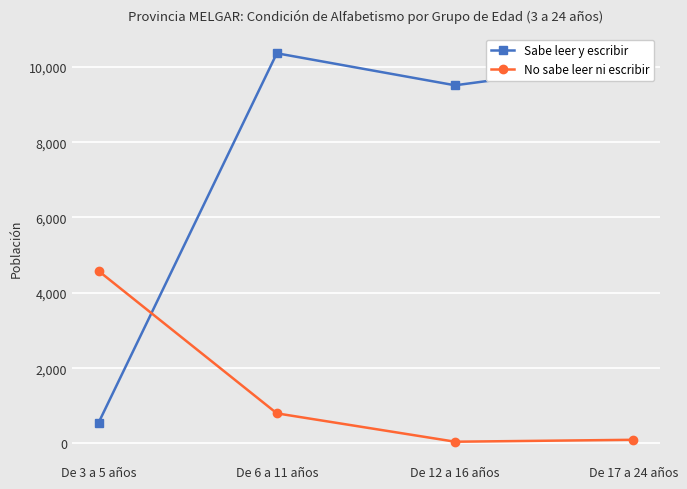

What is the label of the 3rd point from the right?

De 6 a 11 años